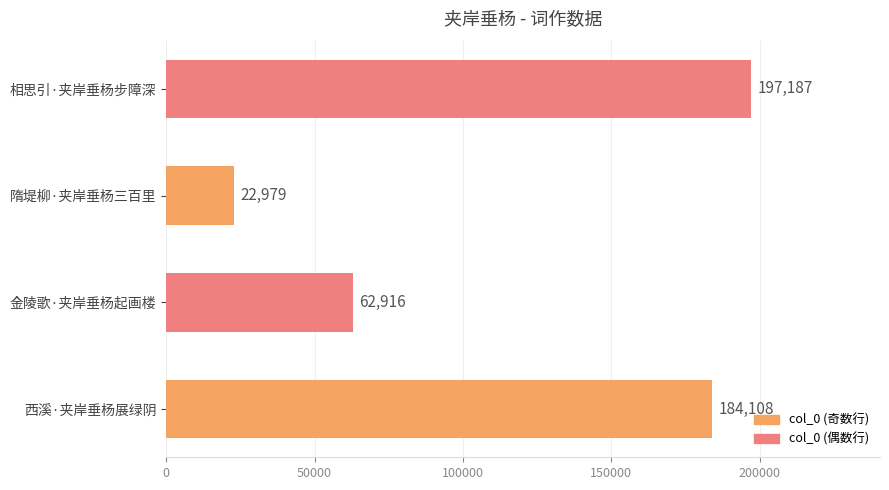

At which label is the value closest to 110083?

金陵歌·夹岸垂杨起画楼